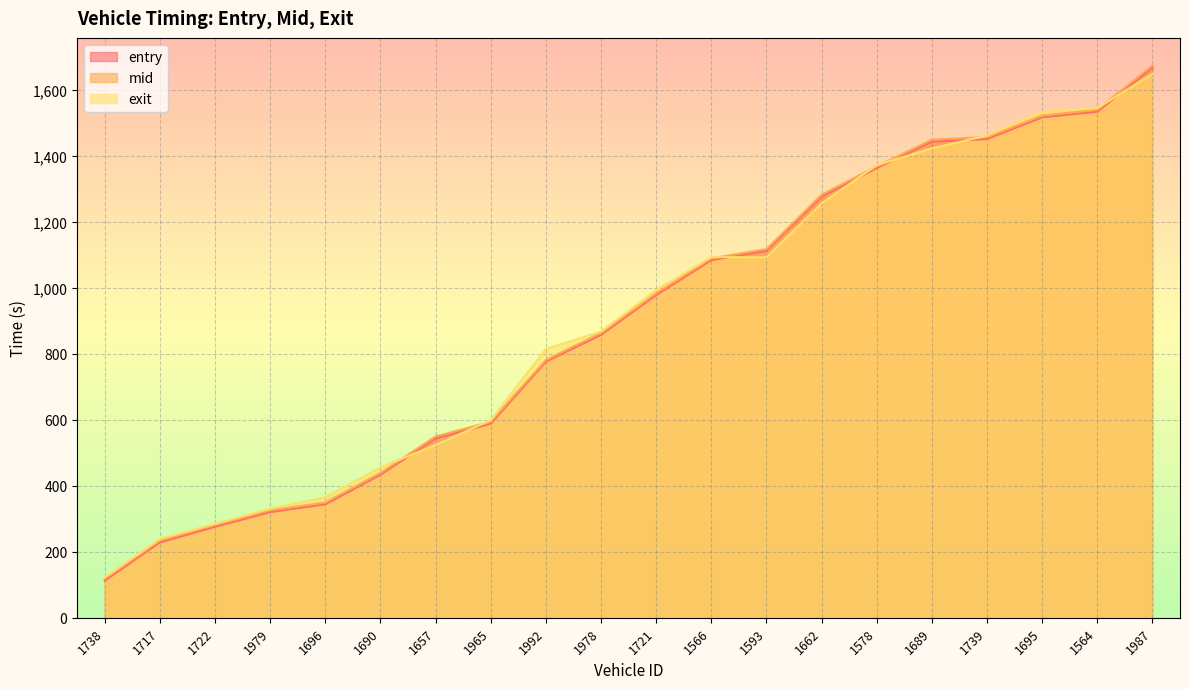

What is the highest value of the mid series?

1674.1